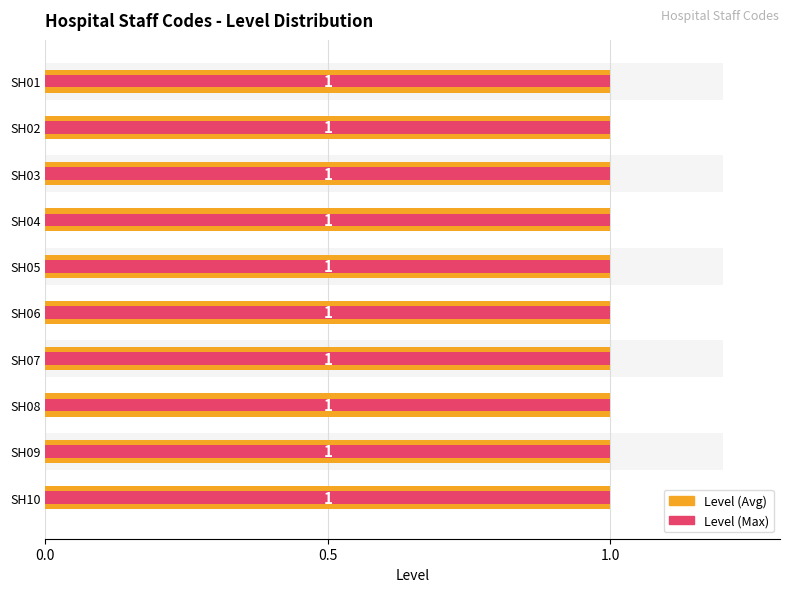

List the series in order of their peak value, highest first.

Level (Avg), Level (Max)